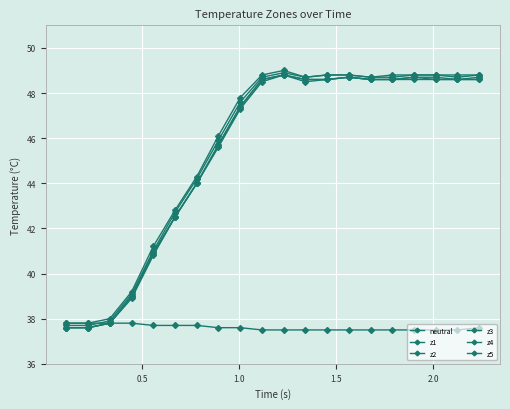

How many series are shown in this chart?

6